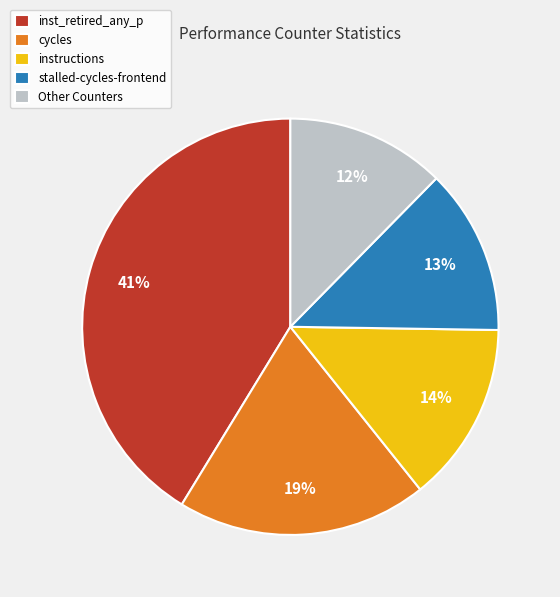

What percentage is the inst_retired_any_p slice, to the nearest percent?

41%